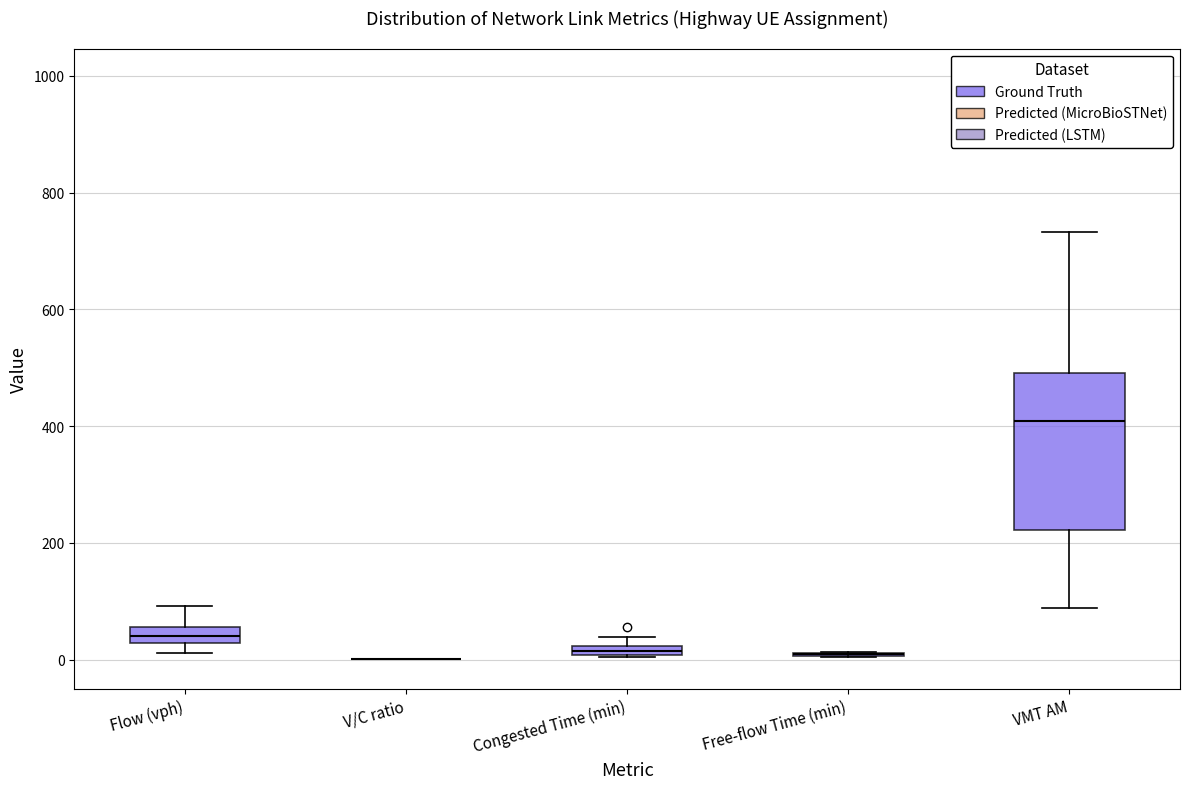

Comparing the boxes themselves (not the whiskers), which one is the tallest?

VMT AM